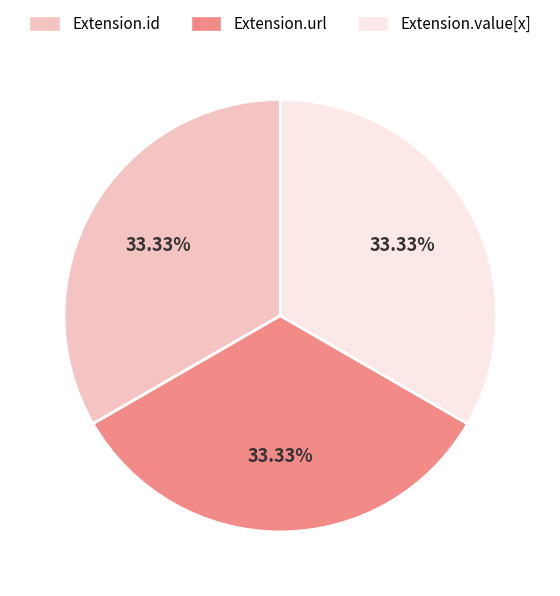

How many slices are in this pie chart?

3